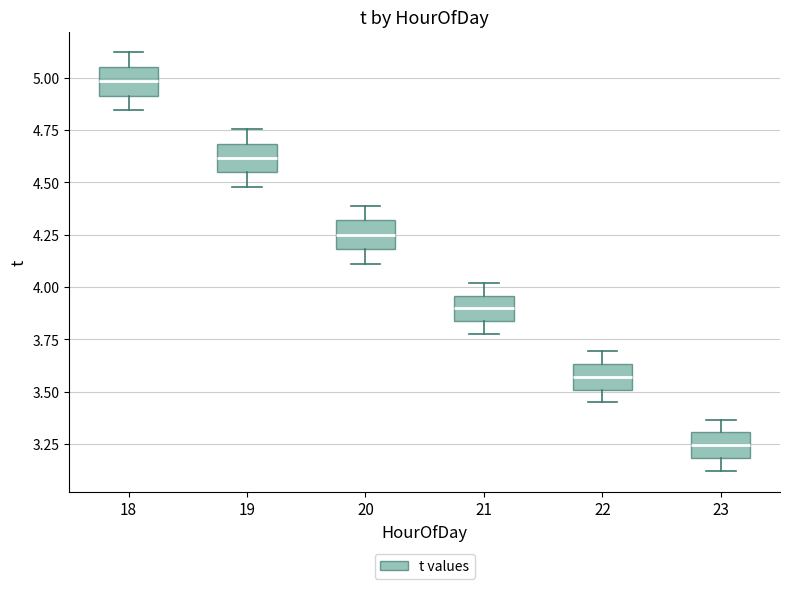

Where does the median line of the box at x = 20 sit on the y-axis? The values are not printed on the chart, so give them approximately, as read against the axis.

4.25